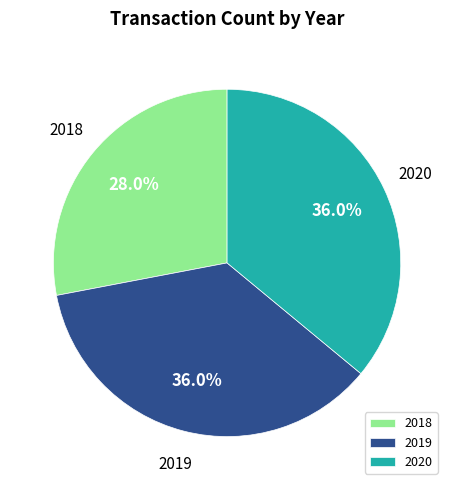

Combined, what portion of the pie is 2020 and 2019?

72.0%